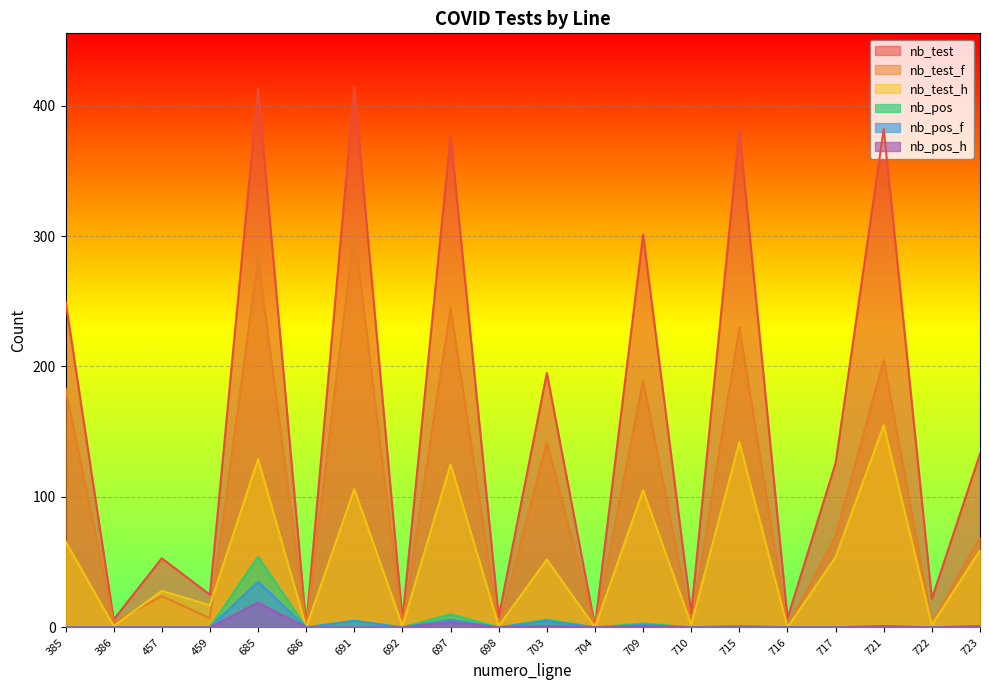

What is the sum of the nb_test_f values at 692 and 704?

1